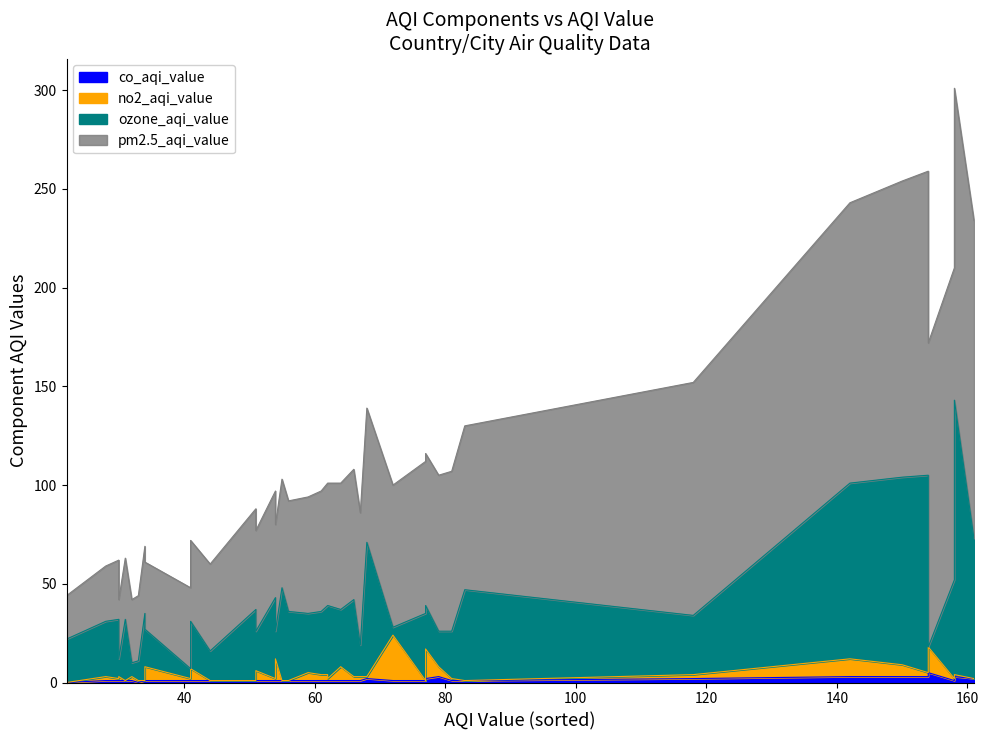

How many lines are shown in the chart?

4